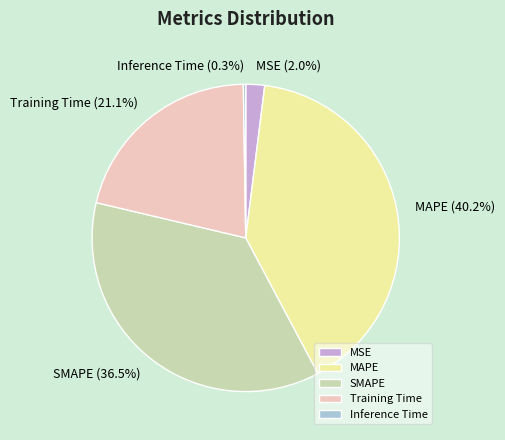

Combined, do Training Time and SMAPE account for over 50%?

Yes